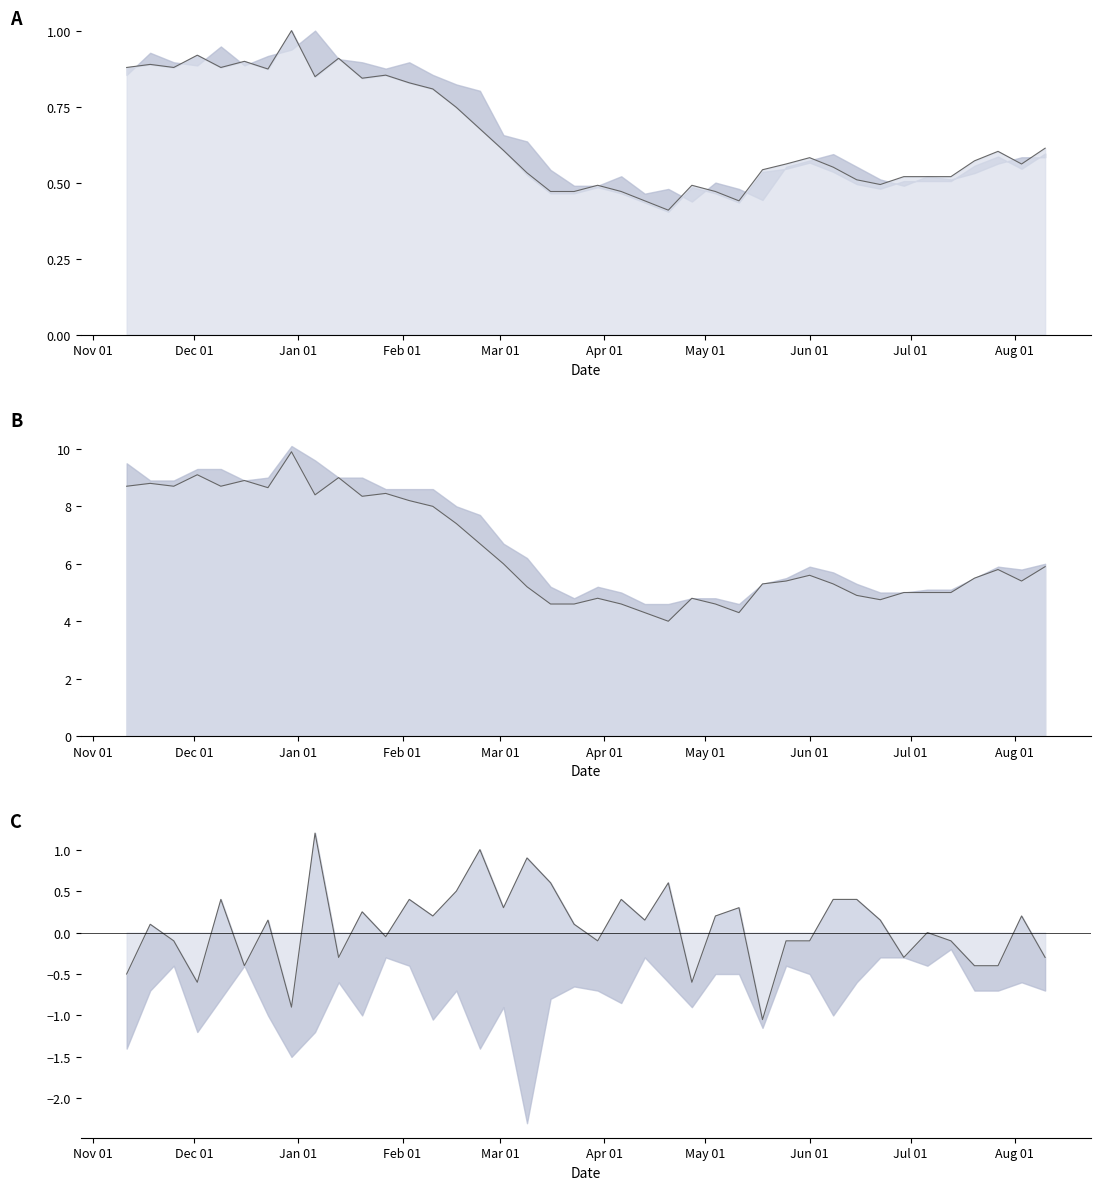

True or false: Adj Close line and Close line intersect in this chart.

False